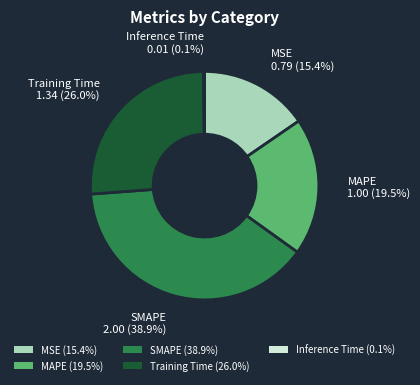

Which has a higher value, MAPE or Training Time?

Training Time